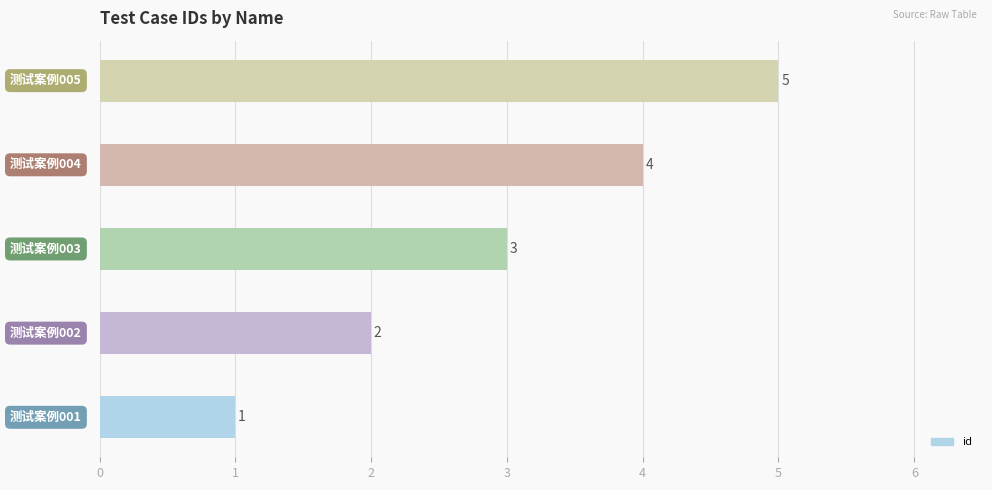

What is the difference between the maximum and minimum values?

4